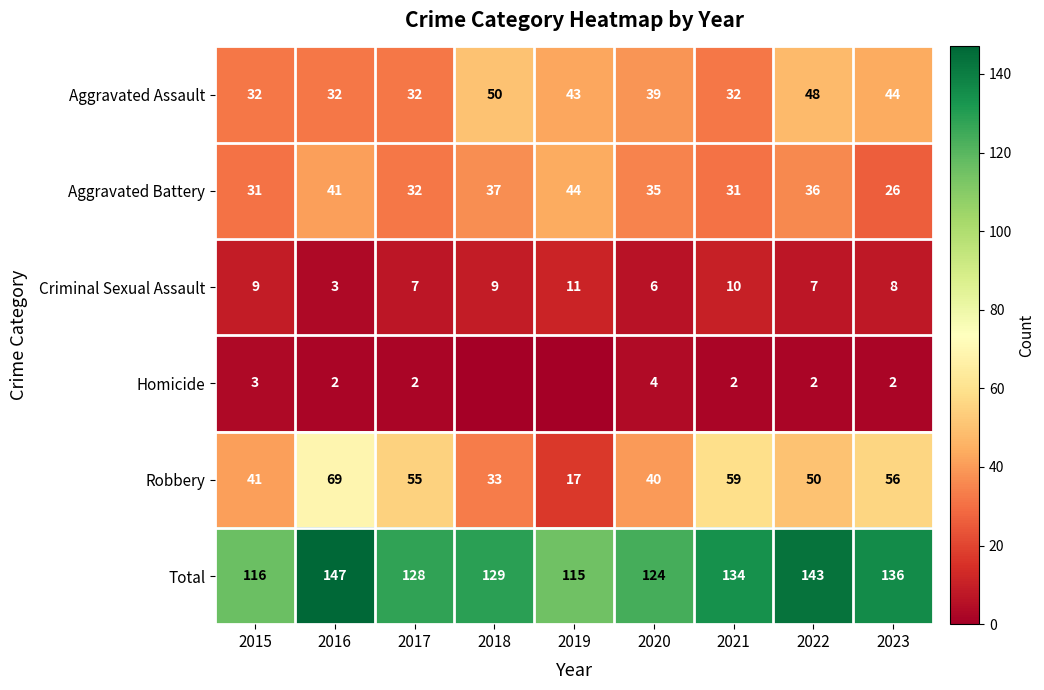

What is the difference between the highest and lowest values at 2022?

141